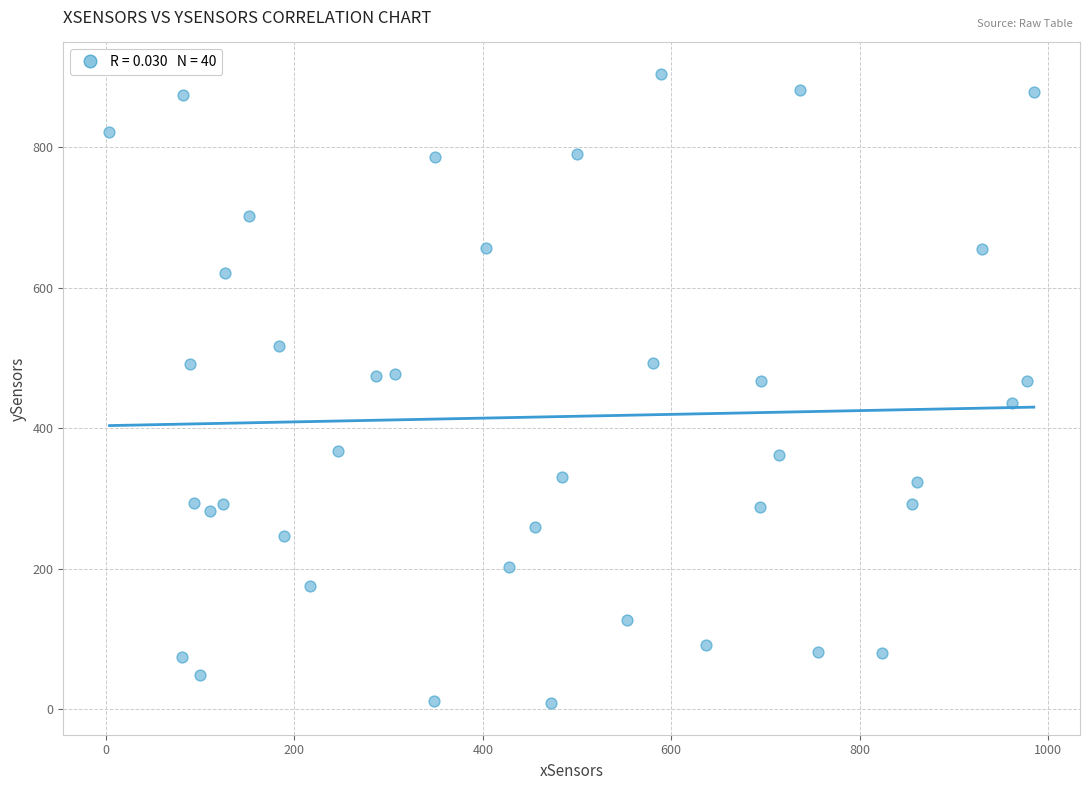

What is the range of Y values (max minus min)?

896.5